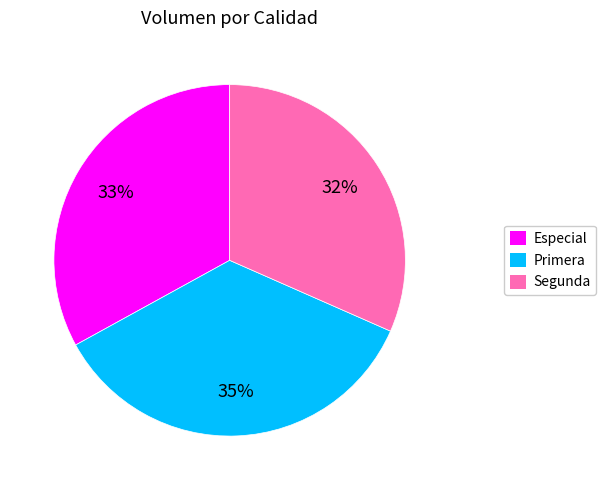

Count the number of slices in the pie.

3